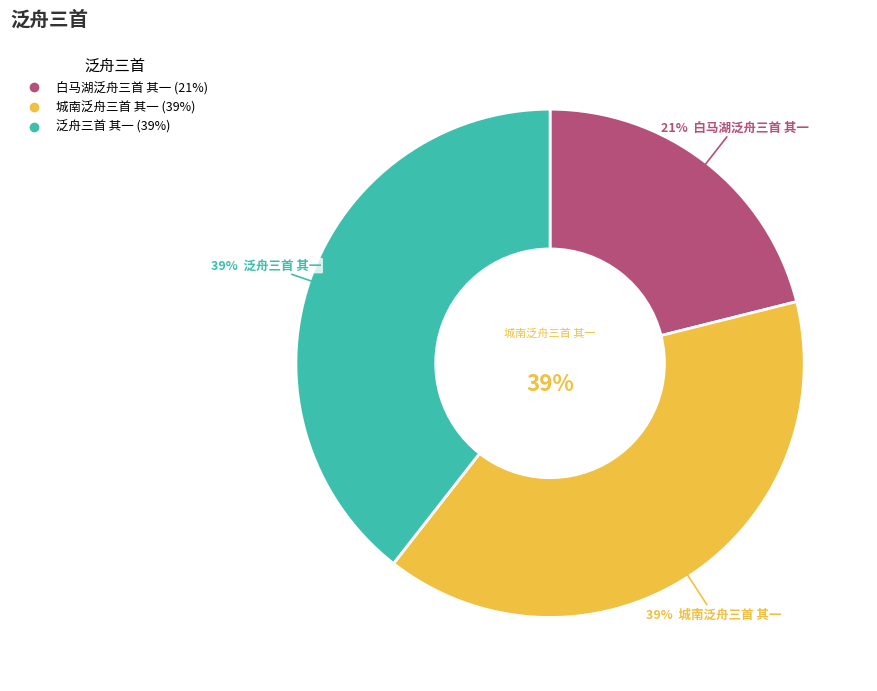

To the nearest percent, what portion does 泛舟三首 其一 represent?

39%